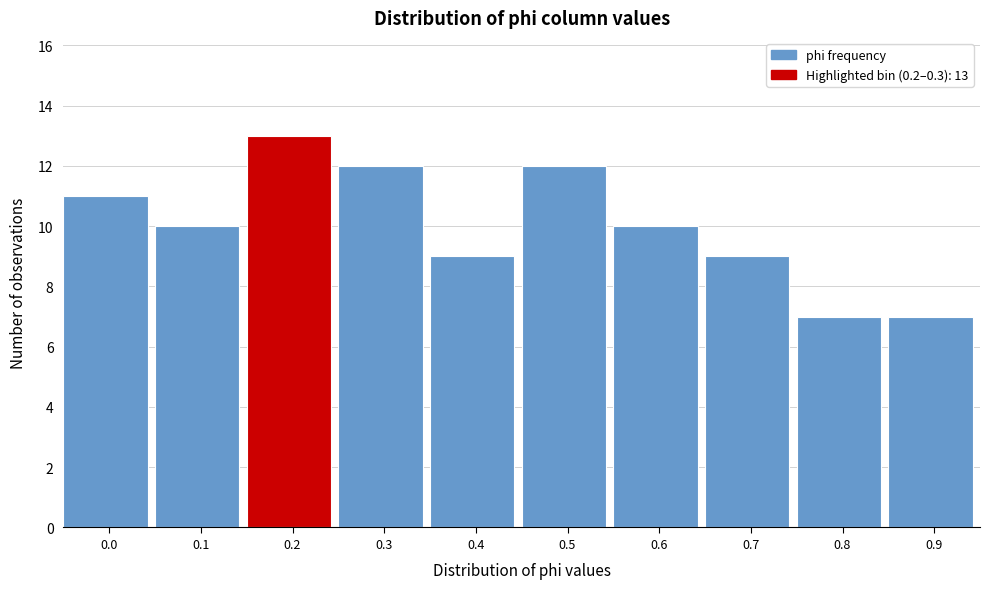

Reading left to right, transcribe all the data shown in this chart.

0.0=11	0.1=10	0.2=13	0.3=12	0.4=9	0.5=12	0.6=10	0.7=9	0.8=7	0.9=7